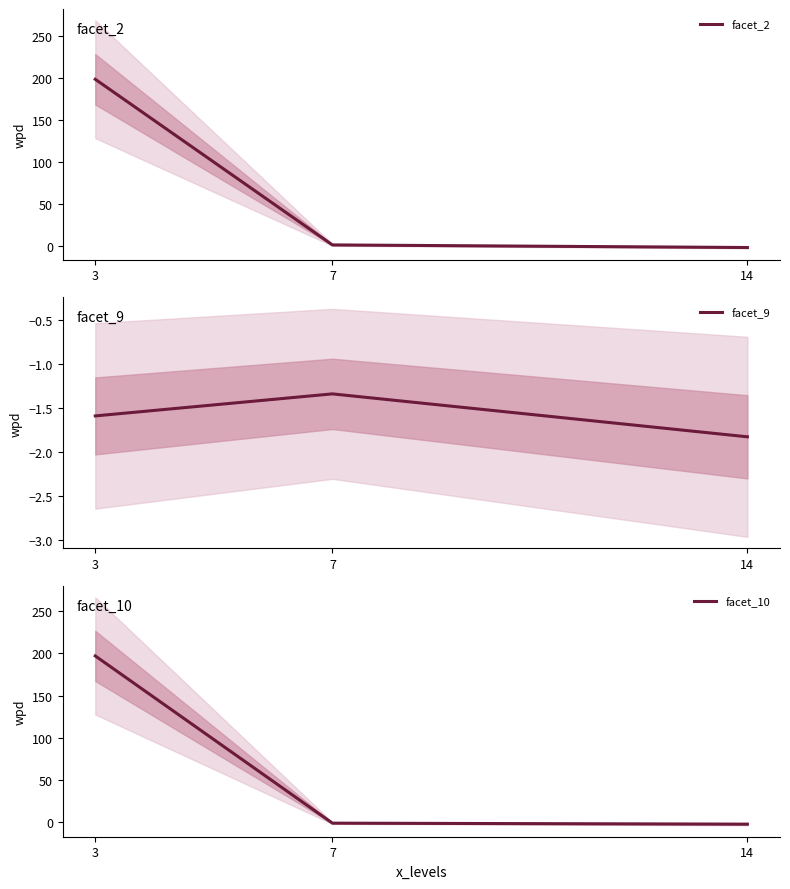

Rank the categories by facet_10 value from lowest to highest.

14, 7, 3